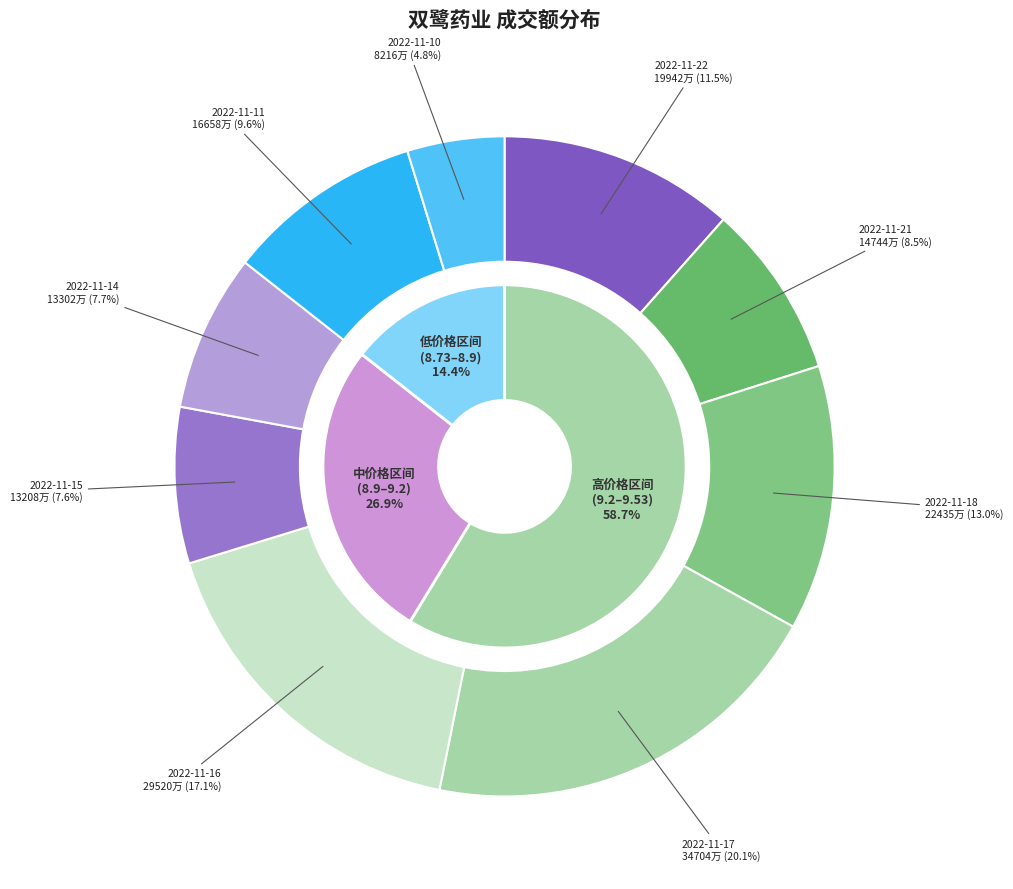

Is there any slice that represents more than half of the pie?

No